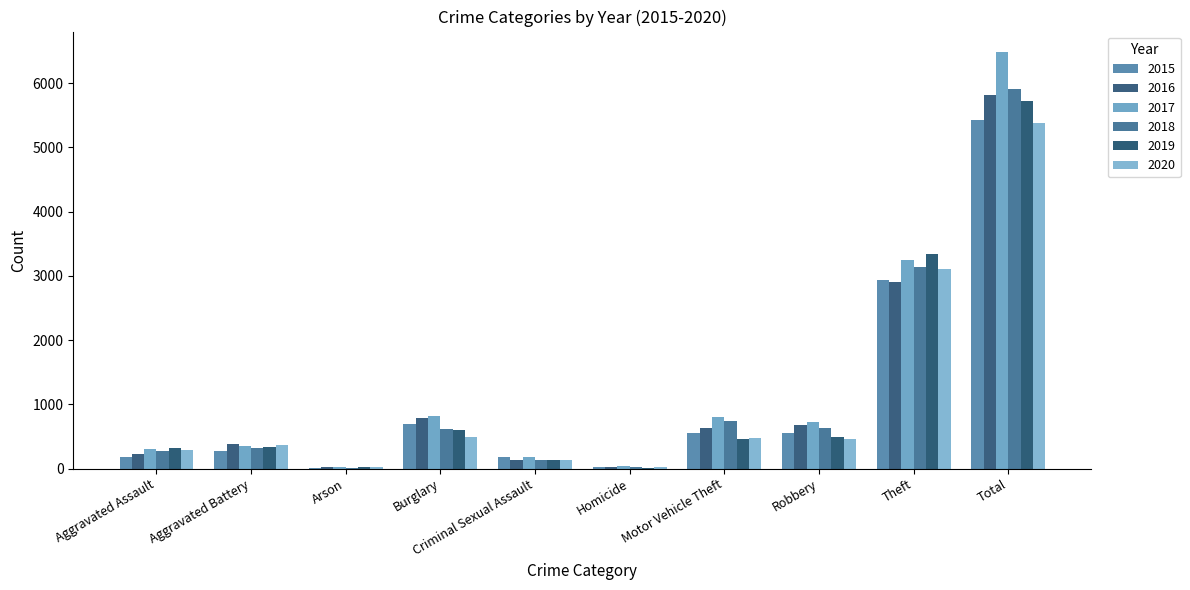

What are all the series names shown in the legend?

2015, 2016, 2017, 2018, 2019, 2020